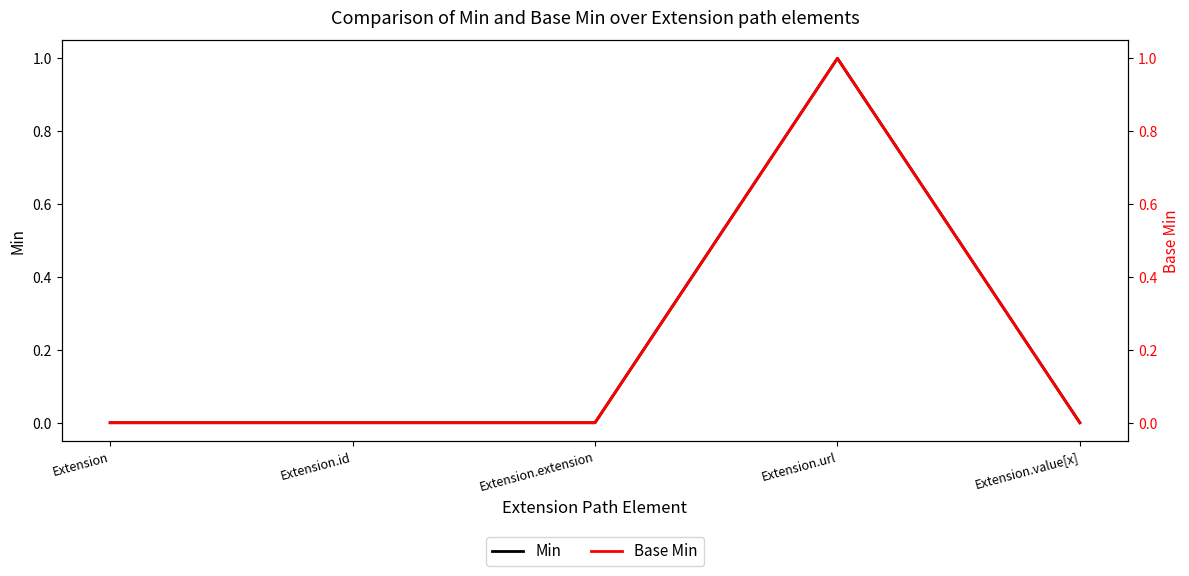

At Extension.id, list the series in order from largest to smallest.

Min, Base Min